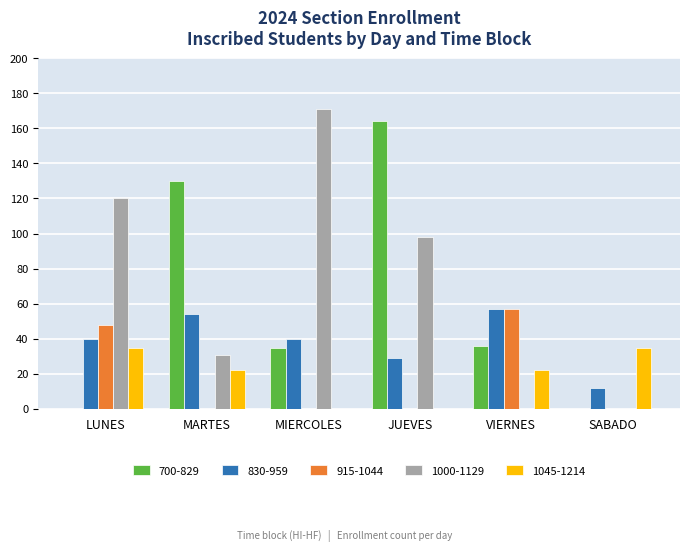

At which category is the sum across all series the highest?

JUEVES